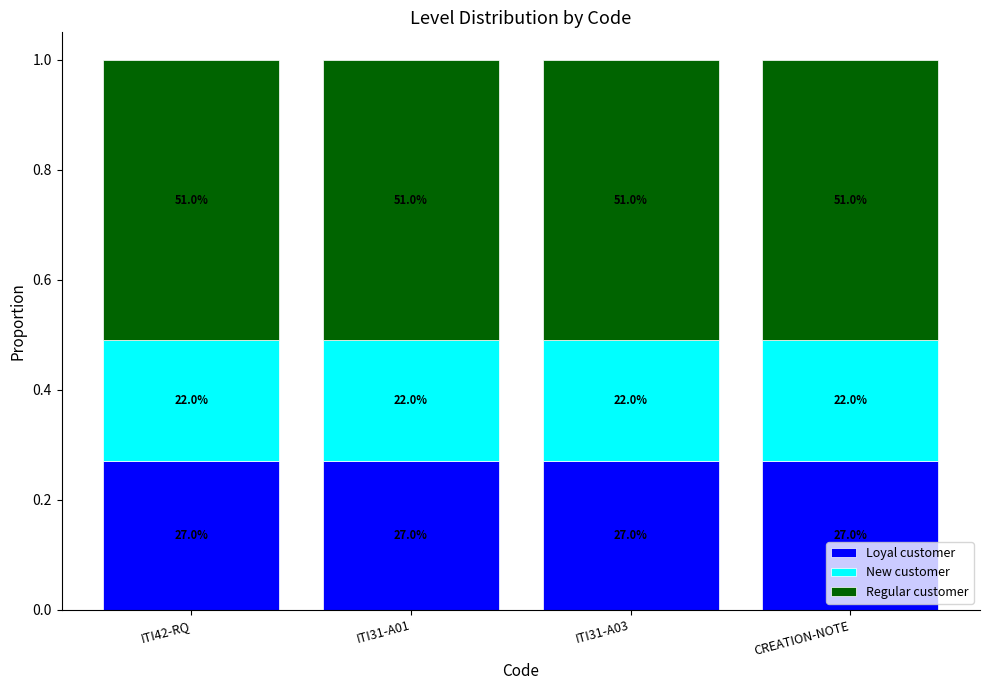

What is the average value of the New customer series?

0.2